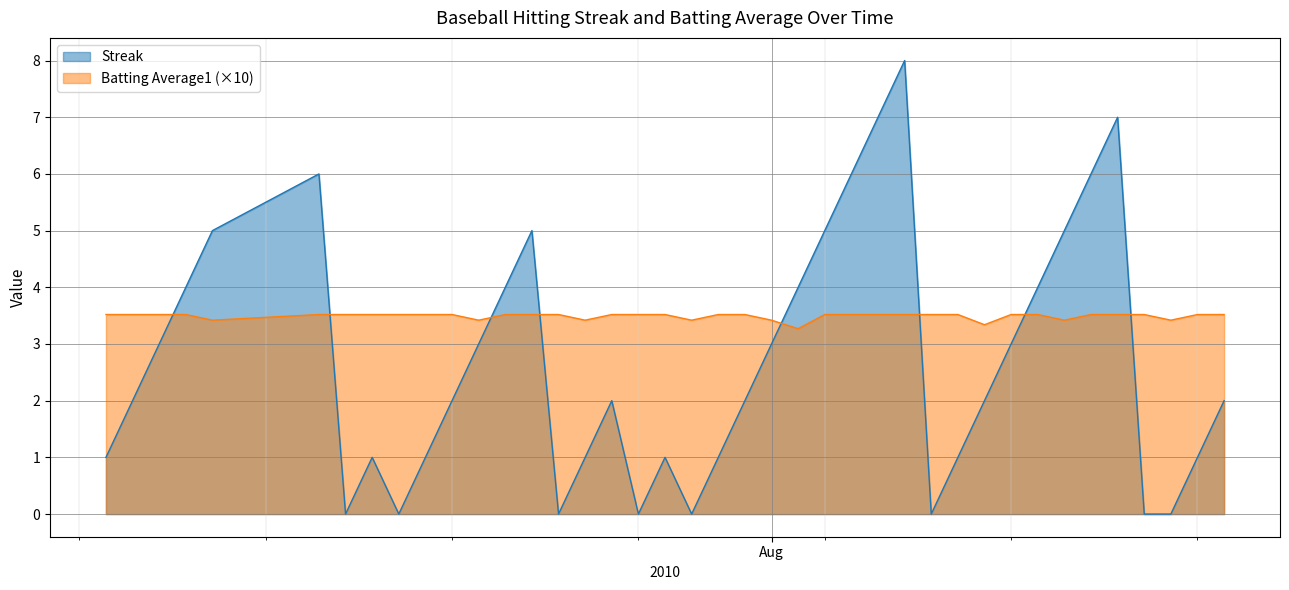

At which category does the chart reach its minimum across all series?

2010-07-16